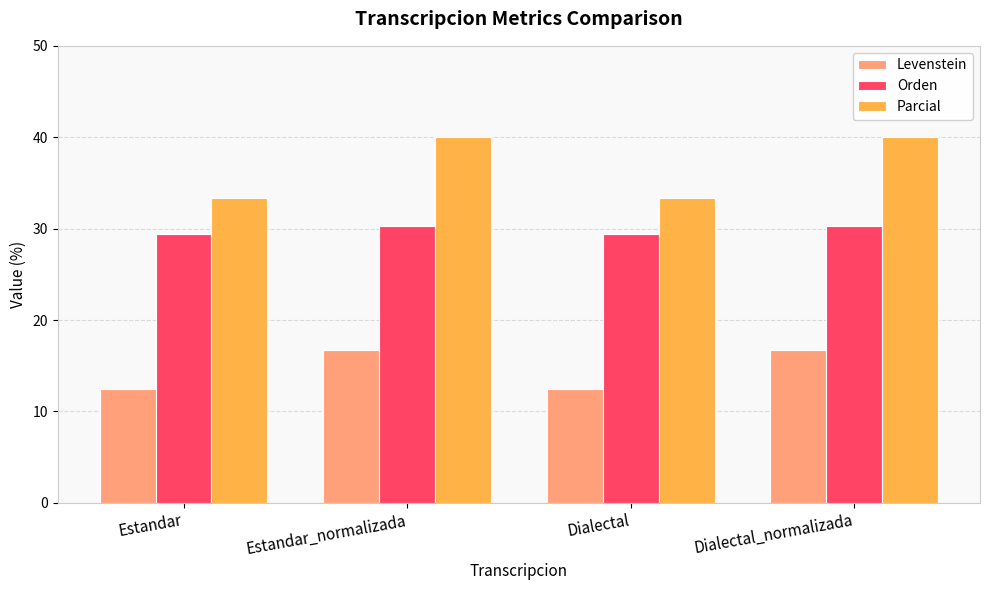

What is the difference between the maximum and minimum values in the Levenstein series?

4.2